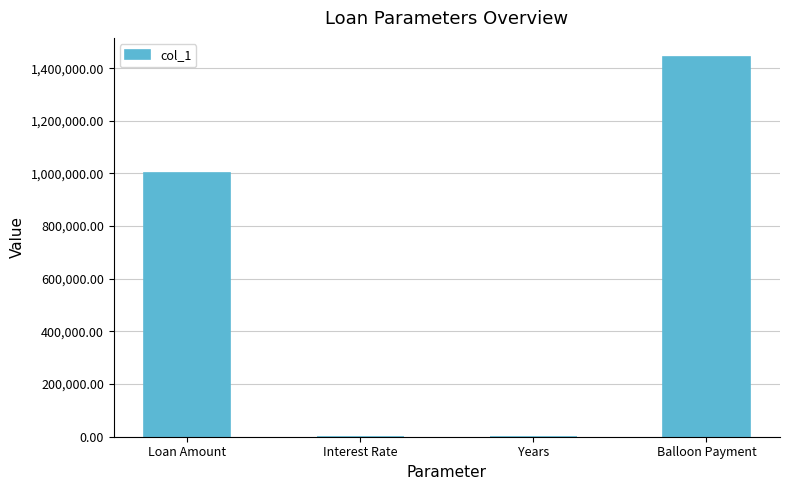

What is the maximum value shown in the chart?

1442897.0